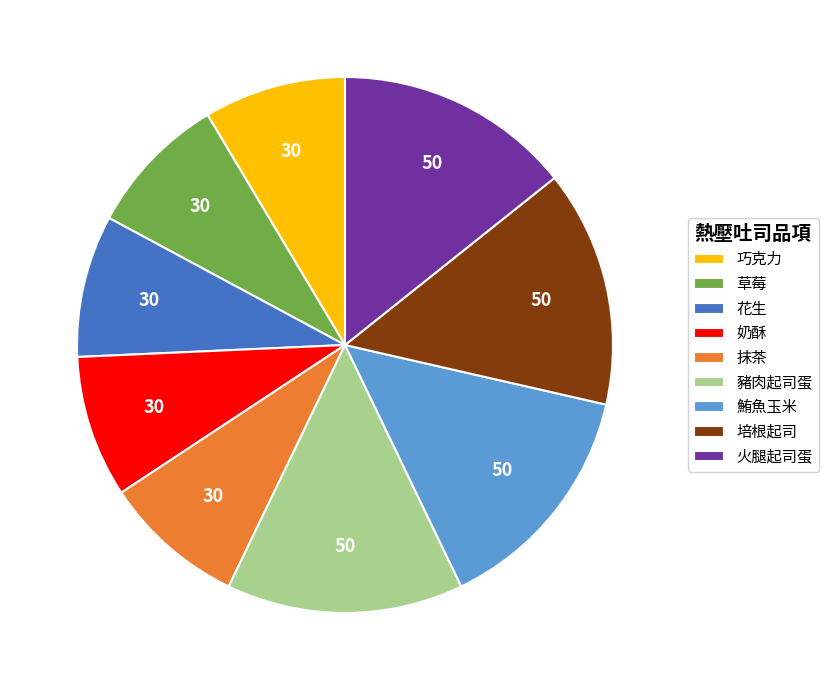

How many segments does this pie chart have?

9